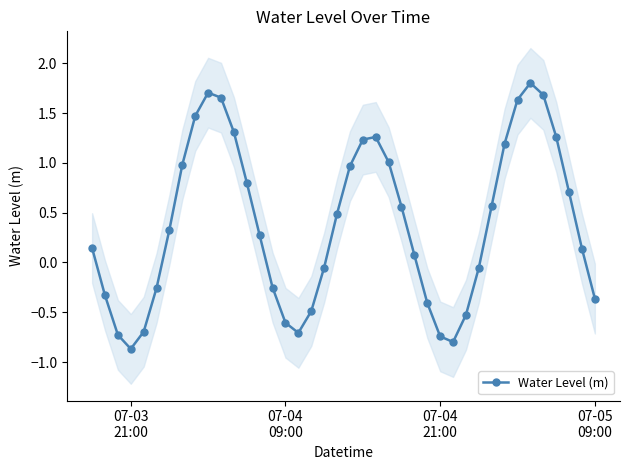

In Water Level (m), how many points are lower than both neighbors (excluding endpoints)?

3